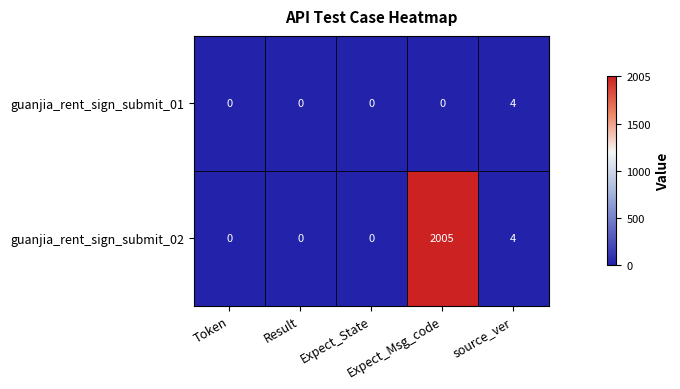

What is the difference between the maximum and second lowest values in the guanjia_rent_sign_submit_01 series?

4